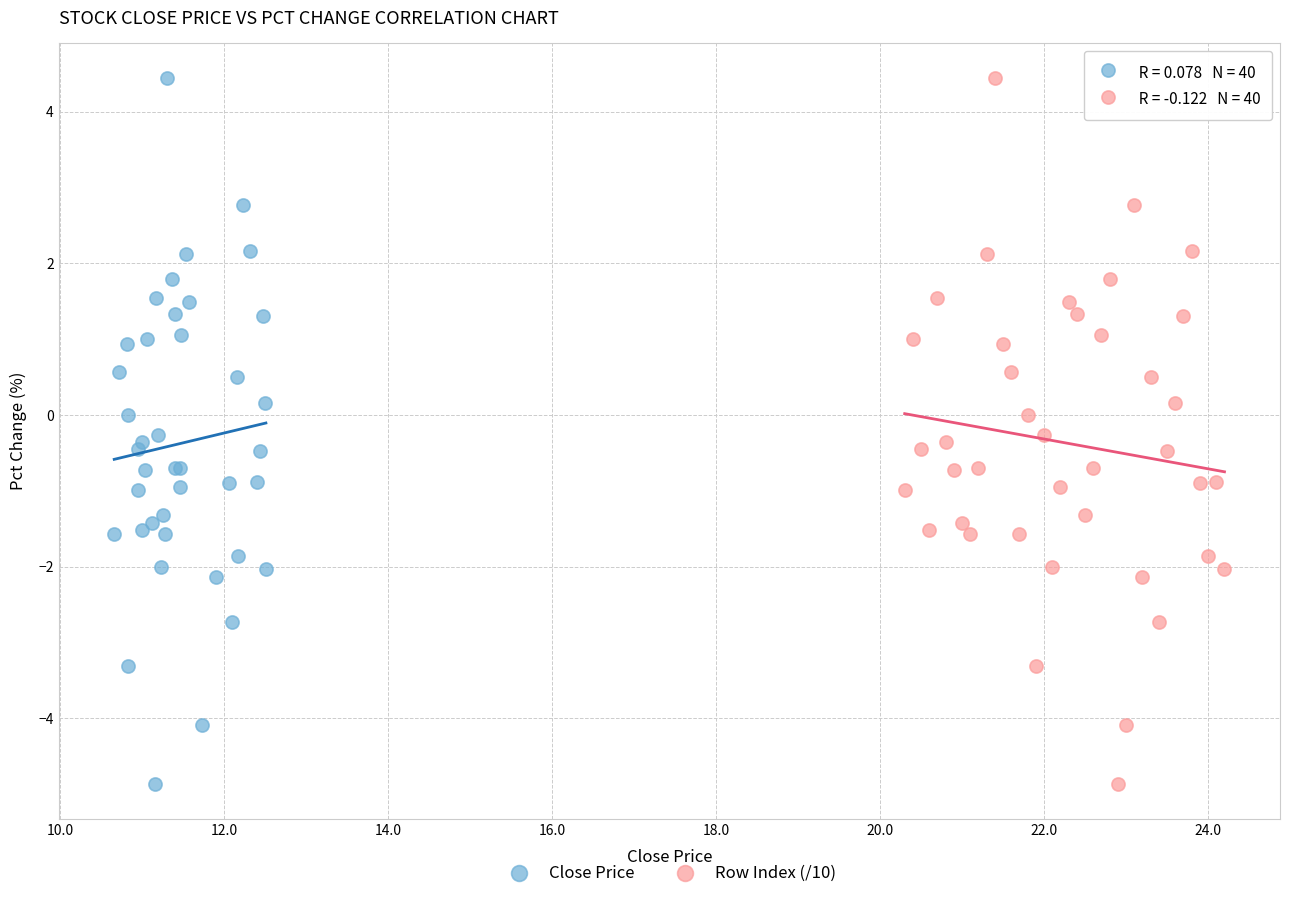

What are all the series names shown in the legend?

Close Price, Row Index (/10)